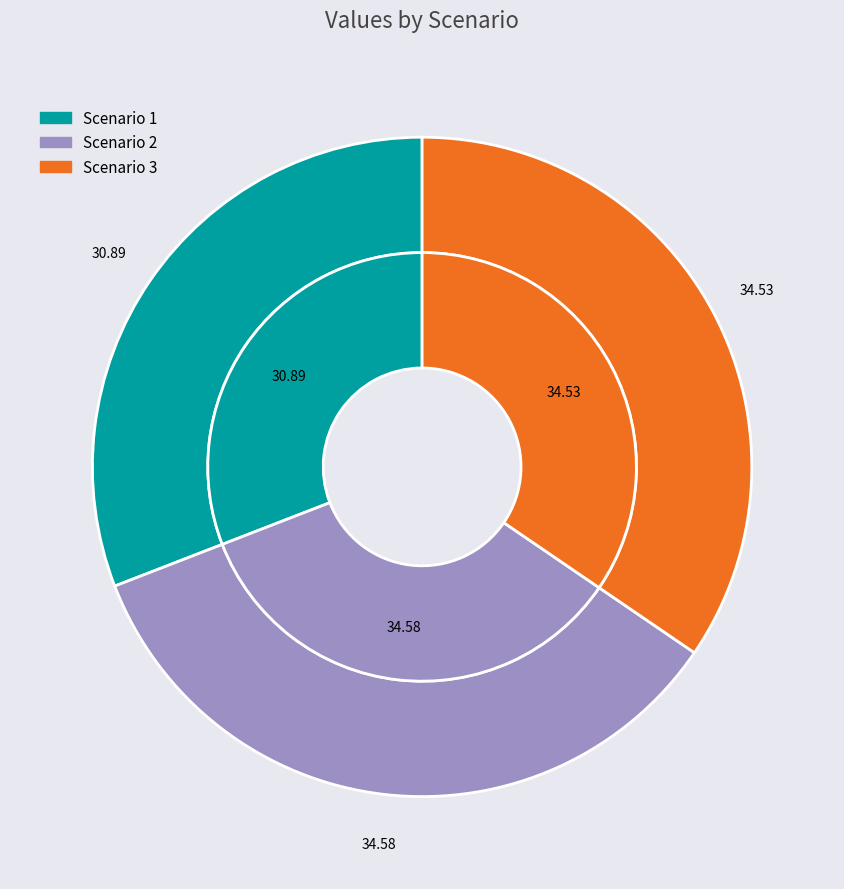

What percentage is the Scenario 2 slice, to the nearest percent?

35%